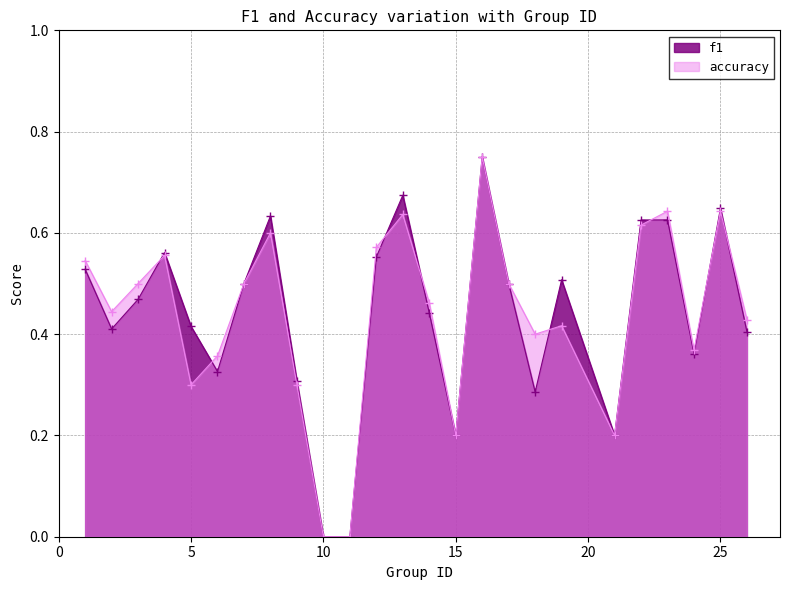

Reading left to right, list all the values displayed in this chart.

f1: 0.5	0.4	0.5	0.6	0.4	0.3	0.5	0.6	0.3	0.0	0.0	0.6	0.7	0.4	0.2	0.8	0.5	0.3	0.5	0.2	0.6	0.6	0.4	0.6	0.4
accuracy: 0.5	0.4	0.5	0.6	0.3	0.4	0.5	0.6	0.3	0.0	0.0	0.6	0.6	0.5	0.2	0.8	0.5	0.4	0.4	0.2	0.6	0.6	0.4	0.6	0.4